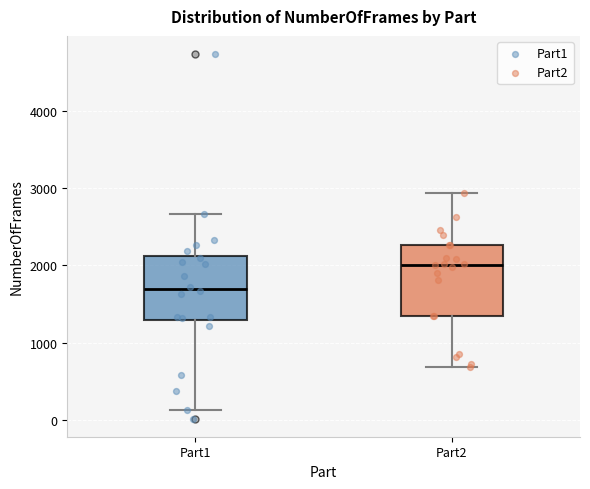

Where does the upper whisker of the box for Part1 end on the y-axis? The values are not printed on the chart, so give them approximately, as read against the axis.

2700